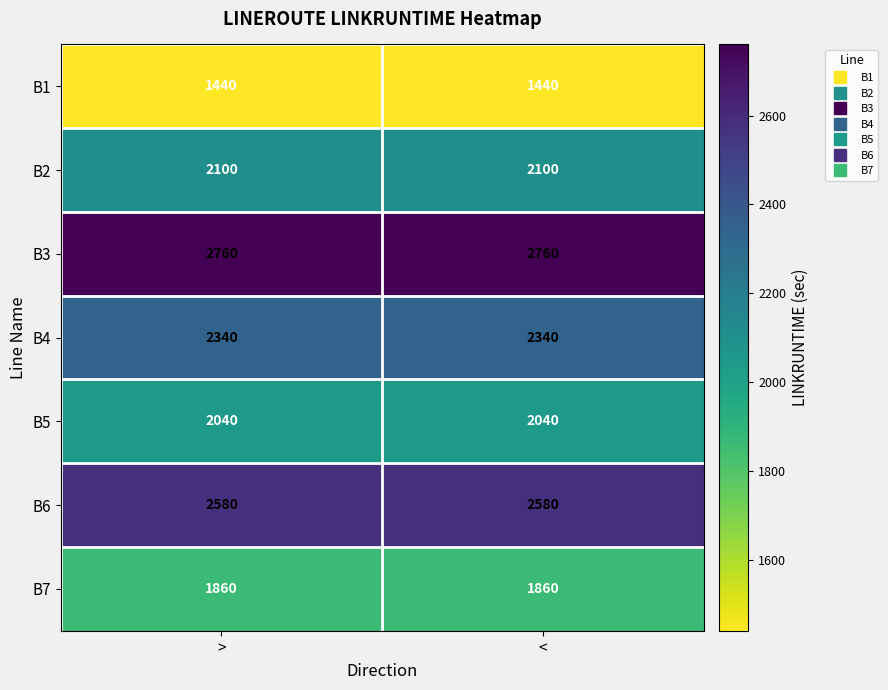

How many categories are shown in the chart?

2